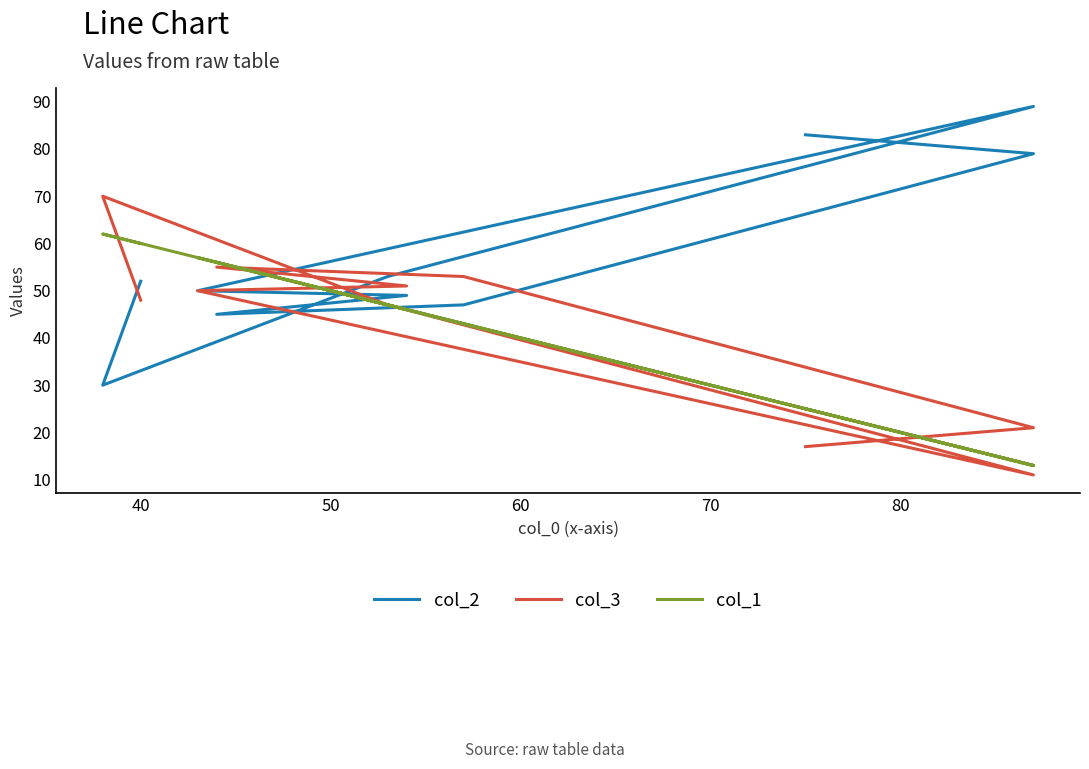

Which series ends up on top after the final intersection of col_2 and col_3?

col_2